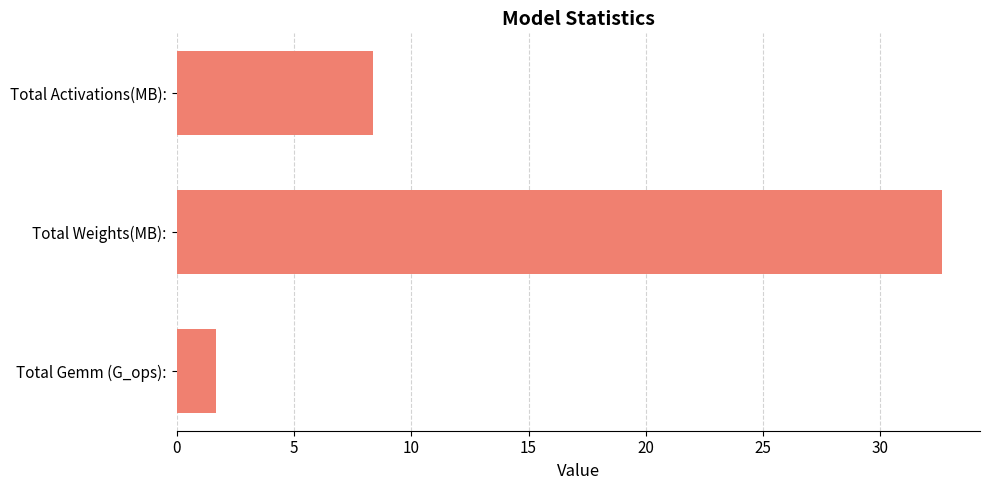

What is the difference between the maximum and second lowest values?

24.2